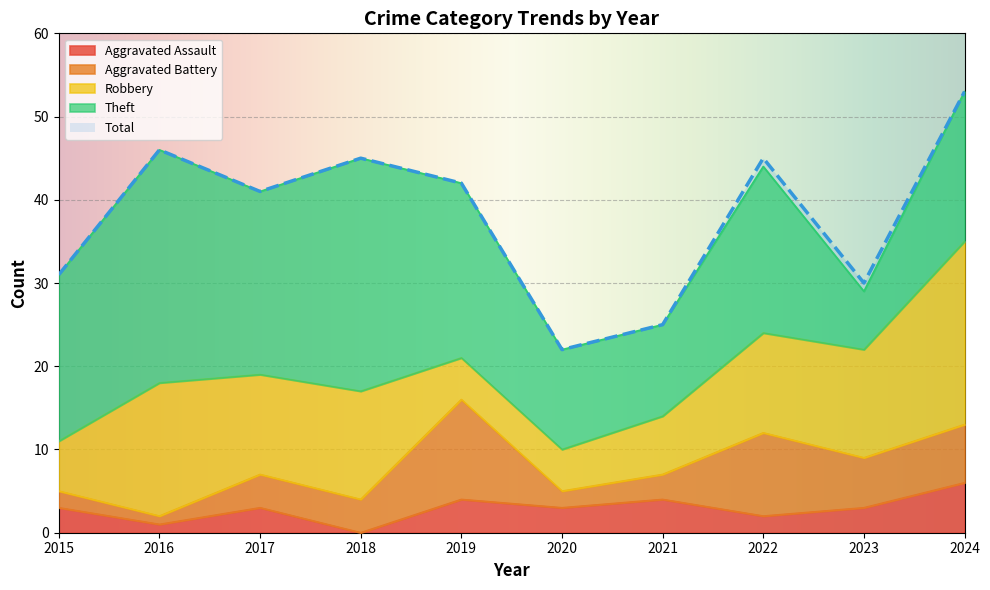

What is the spread (max minus min) of values at 2017?

38